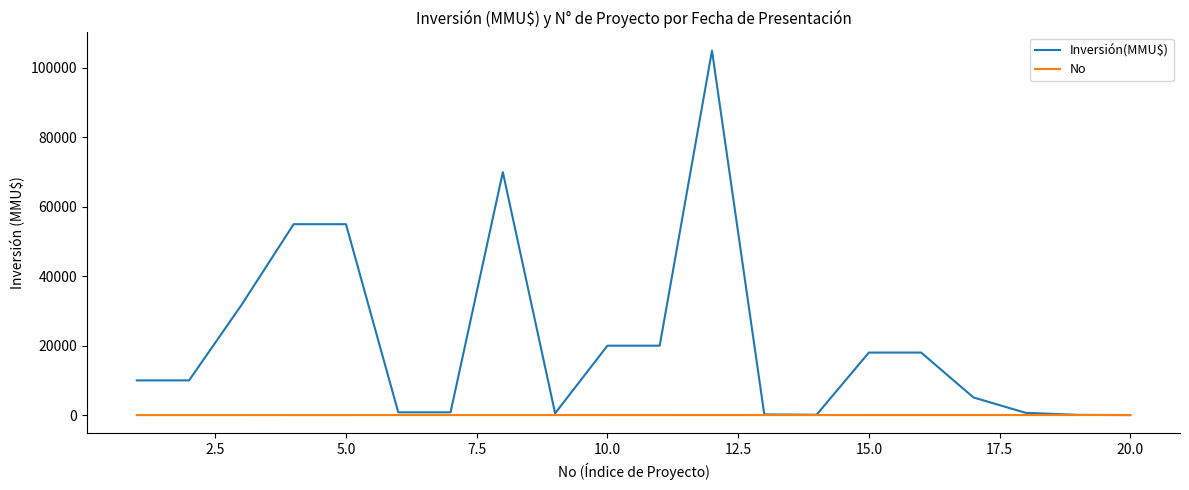

What is the highest value of the Inversión(MMU$) series?

105000